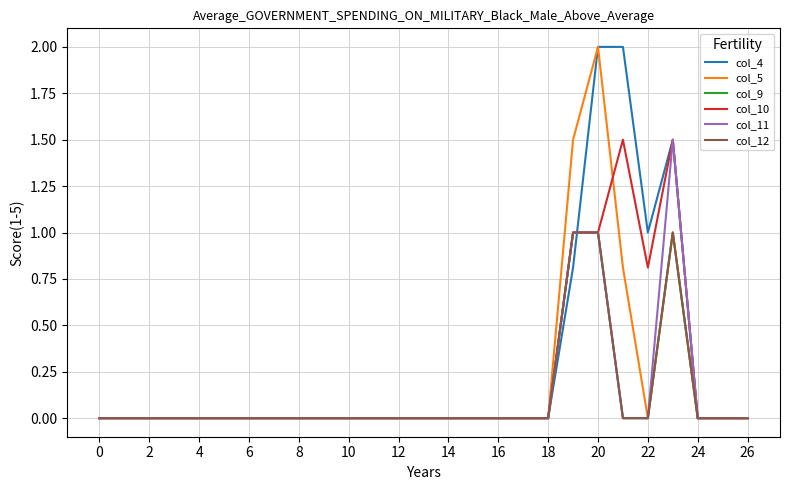

What is the label of the 4th point from the left?

6